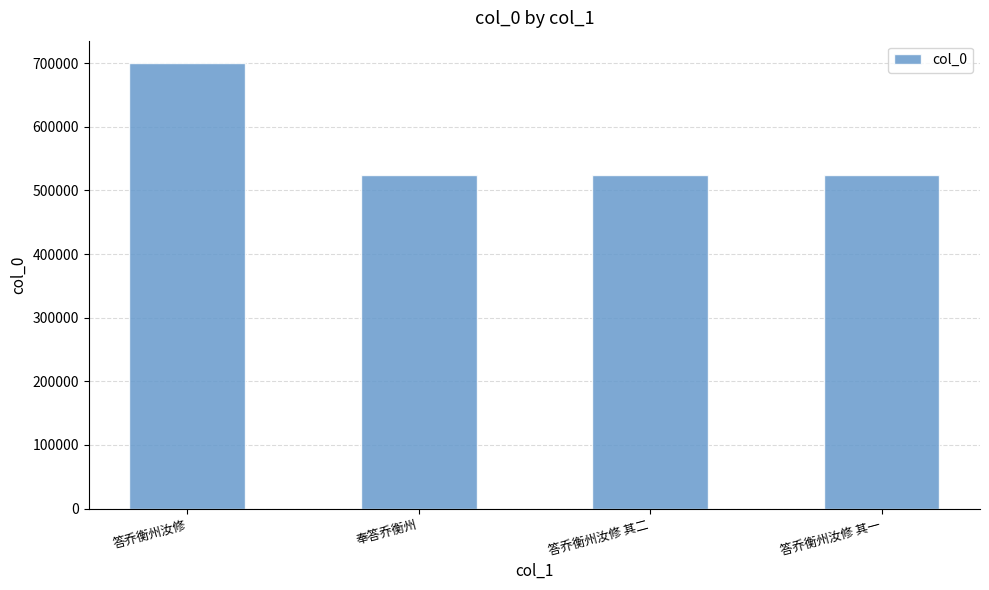

Read the value at 答乔衡州汝修 其一.

524790